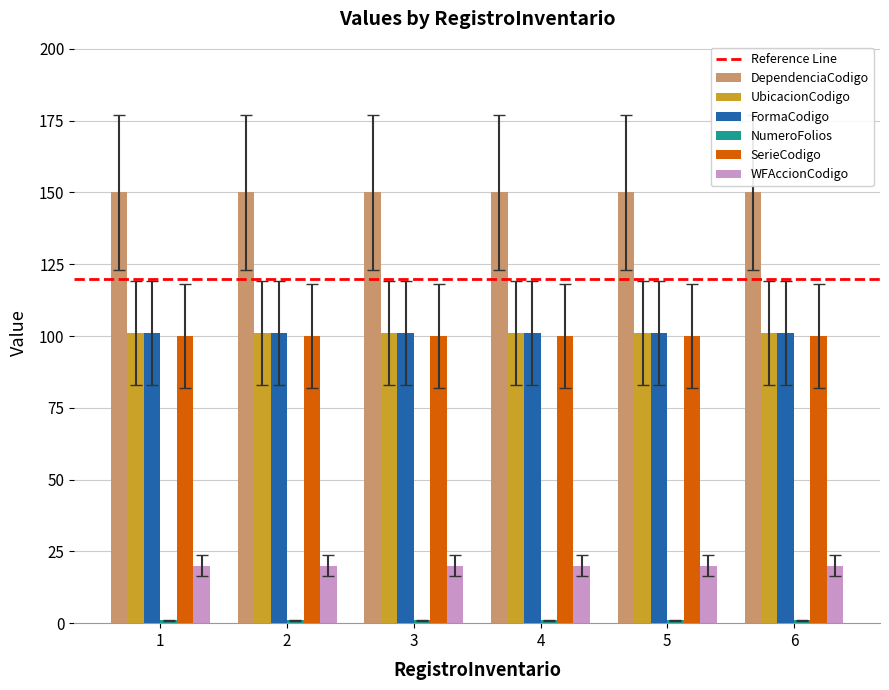

Does the chart contain any negative values?

No